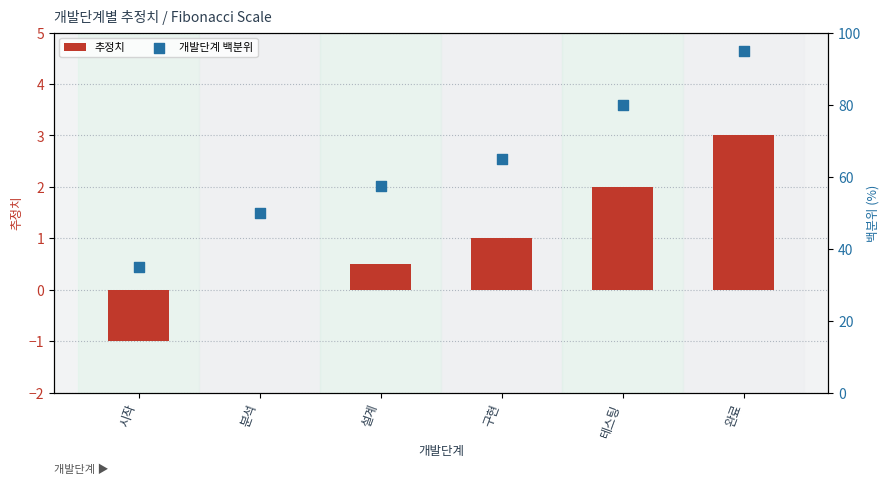

Is the value of 추정치 at 완료 greater than the value of 개발단계 백분위 at 분석?

No